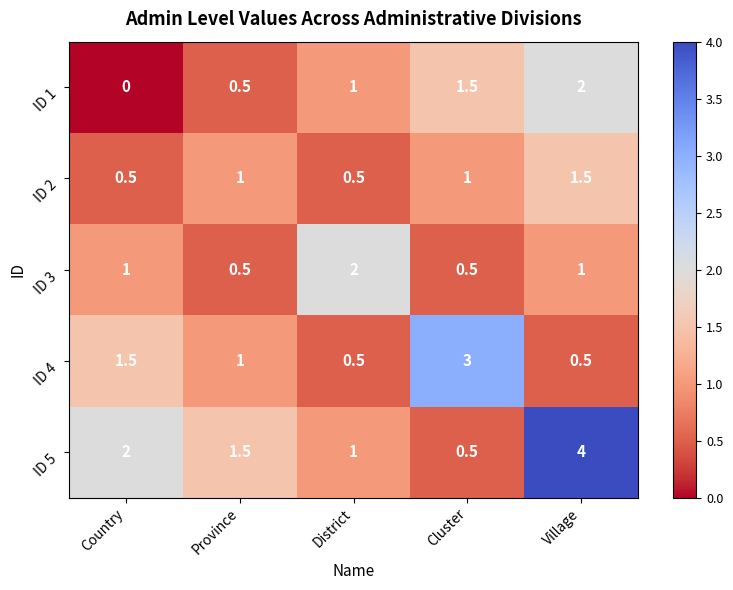

What is the maximum value shown in the chart?

4.0